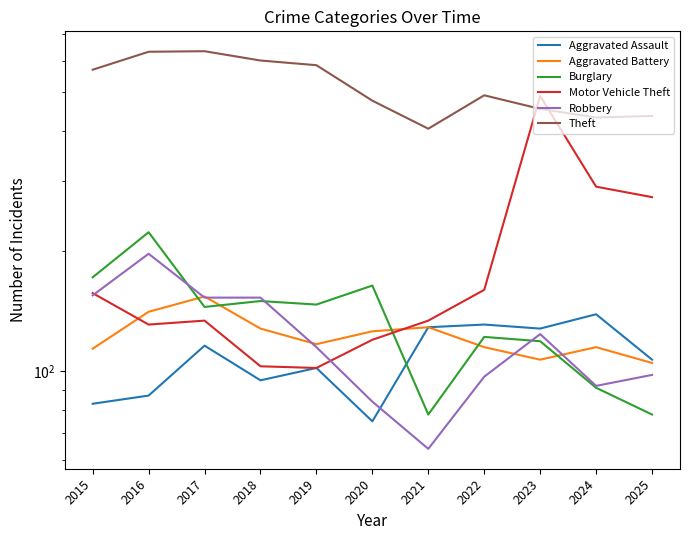

True or false: Aggravated Battery and Theft intersect in this chart.

False